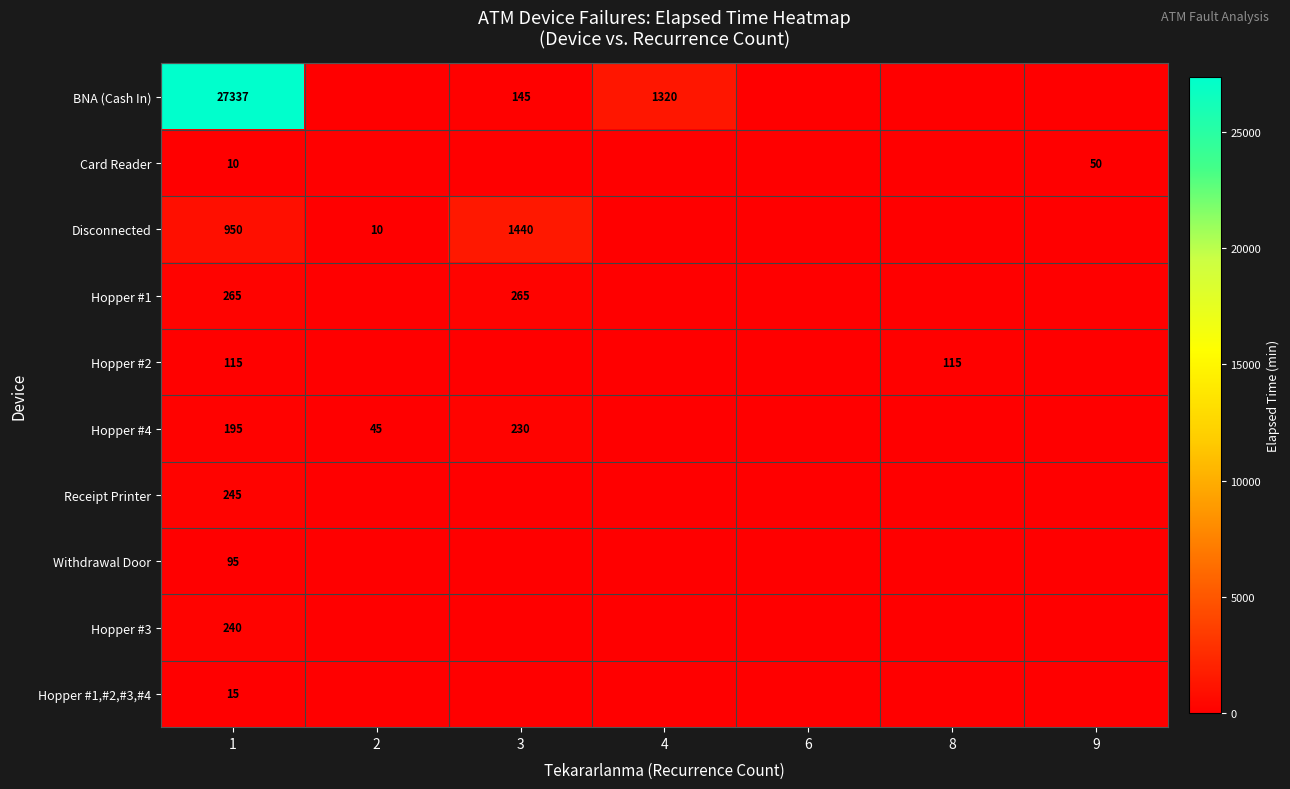

What is the difference between the highest and lowest values at 9?

50